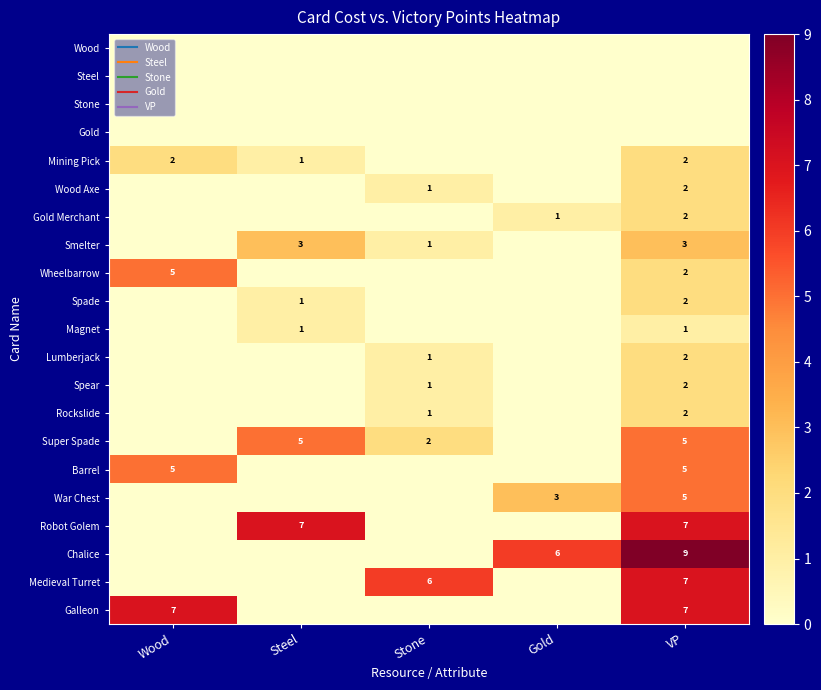

Which has a higher value, Wood or Gold?

Wood